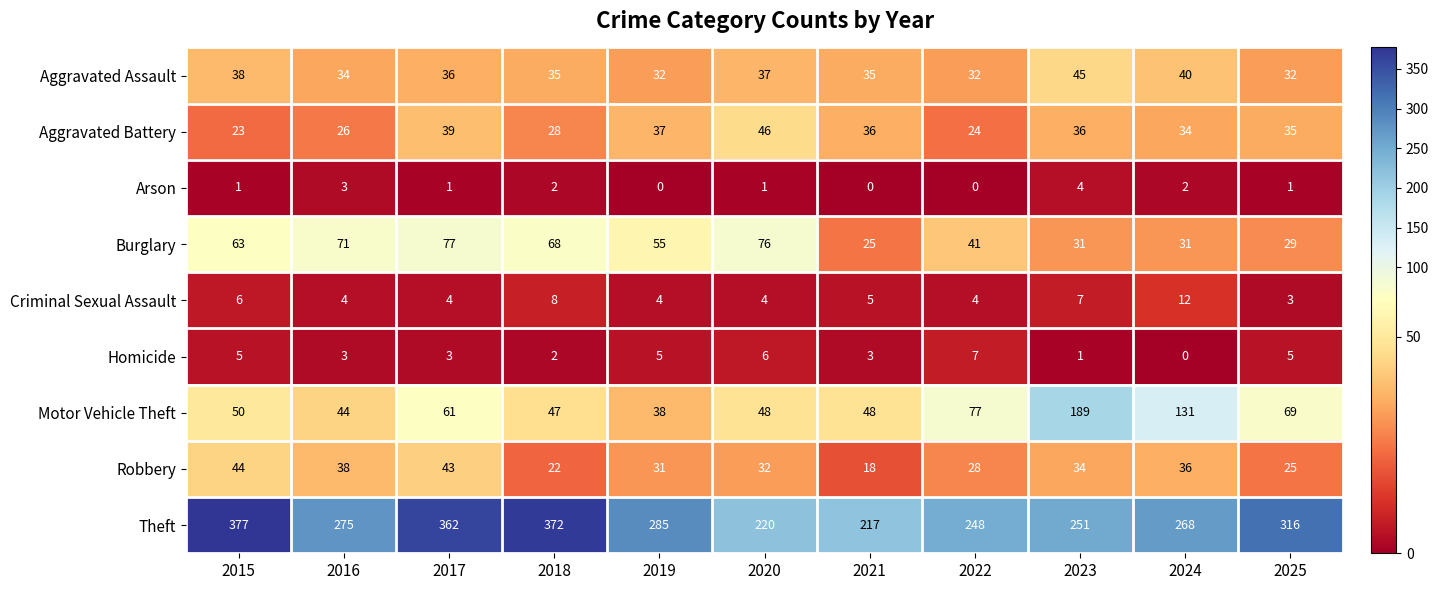

What is the approximate value of Burglary at 2016?

71